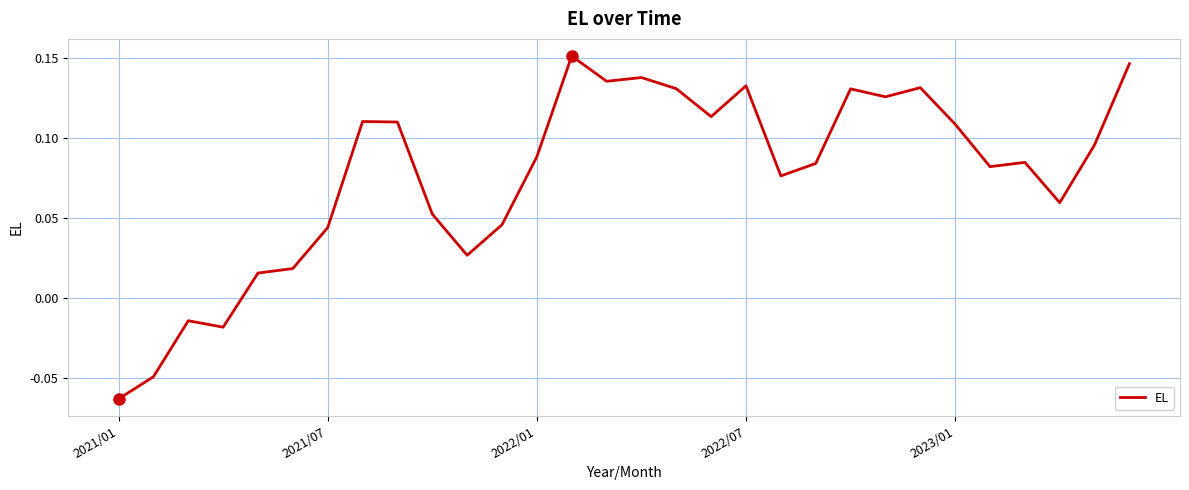

Which category has the lowest value across all series?

2021/01